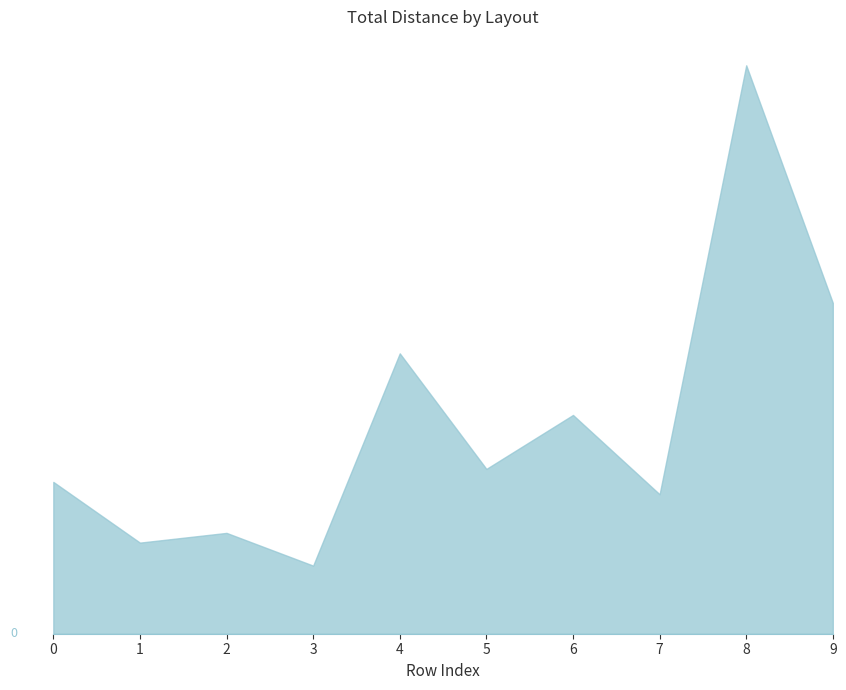

What is the difference between the TotalDistanceP1 values at 3 and 5?

328